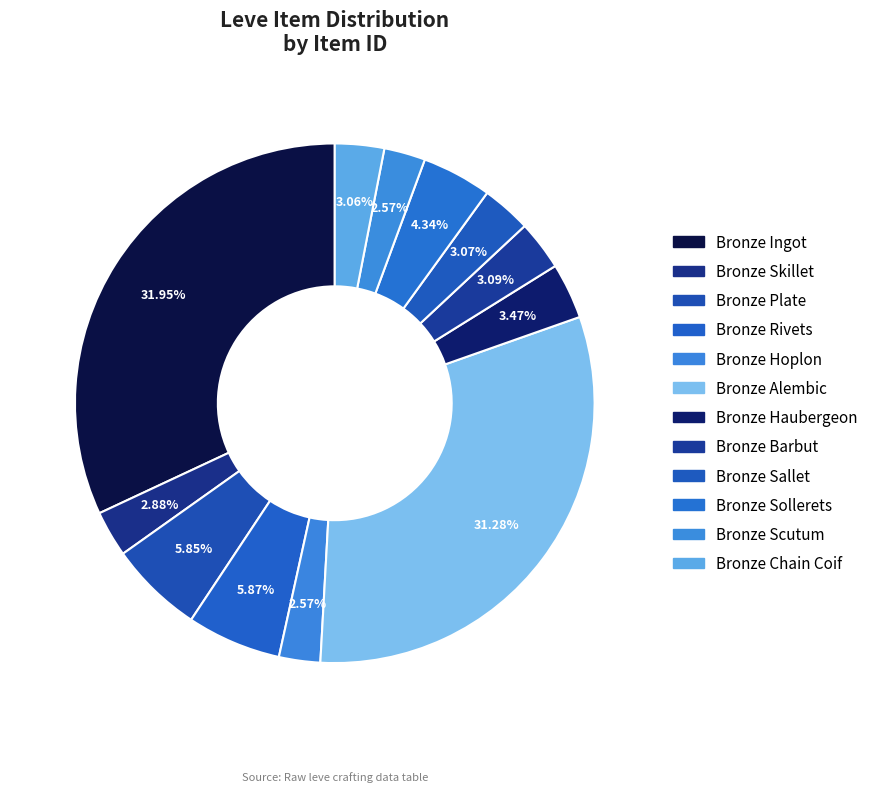

How many slices are in this pie chart?

12